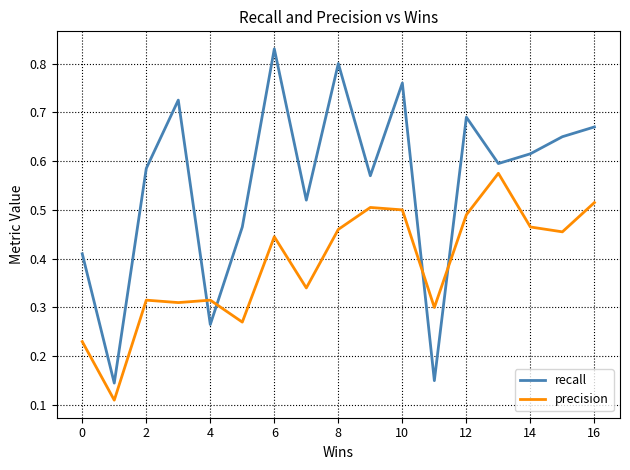

True or false: precision has more than 2 points higher than both neighbors.

True